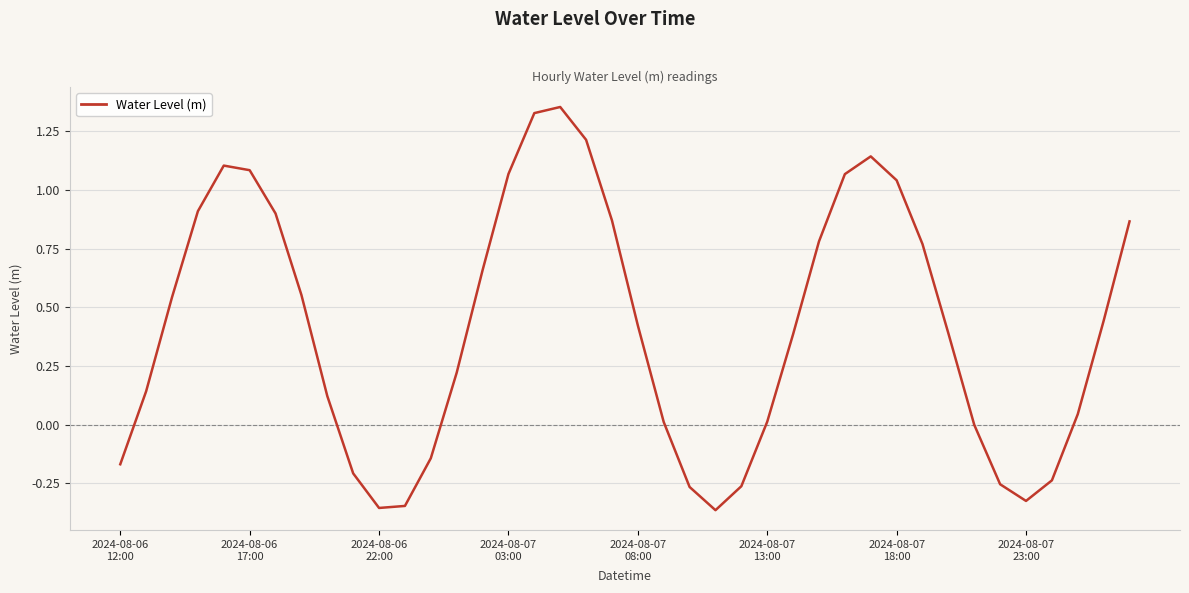

Does the chart have visible grid lines?

Yes